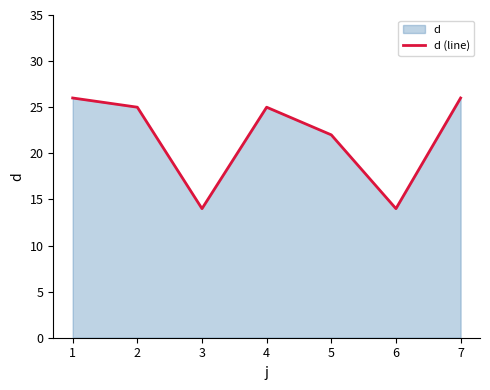

How many interior local valleys (lower than both neighbors) does the data have?

2